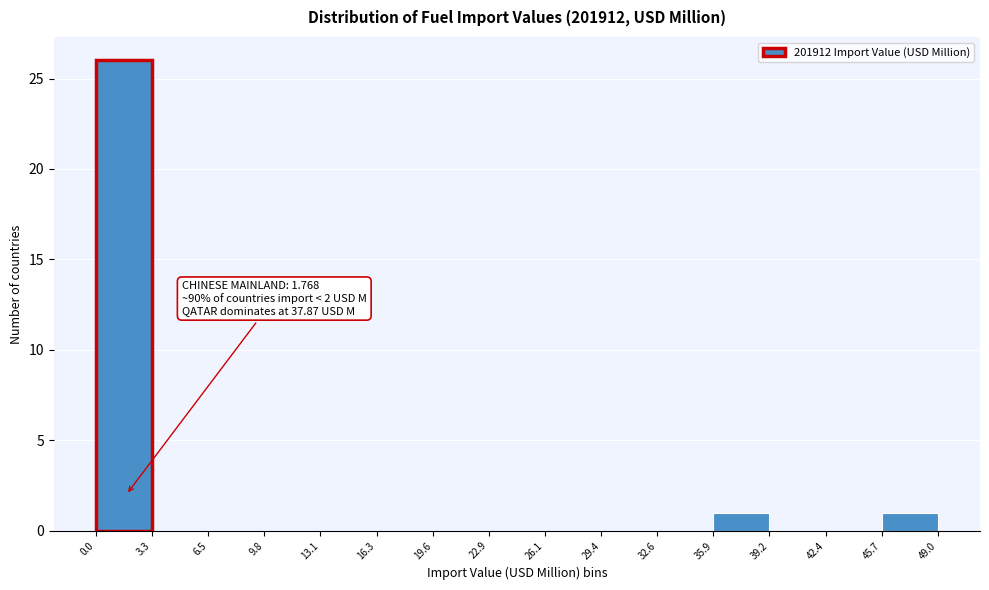

Which range on the x-axis has the tallest bar?

0.0 to 3.3